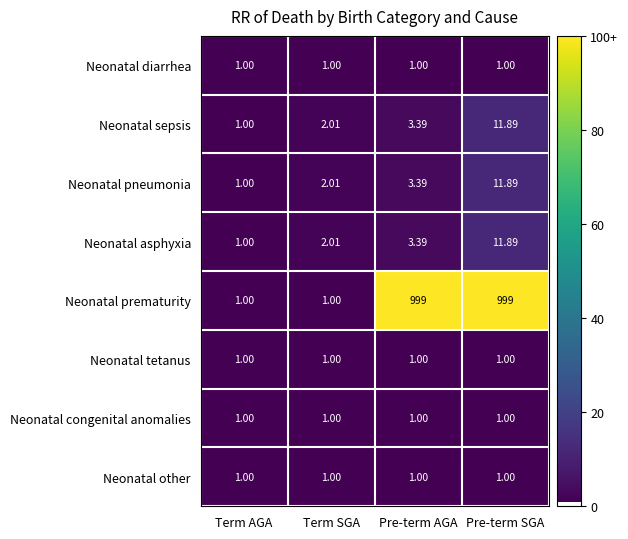

Which series has the largest total across all categories?

Neonatal prematurity